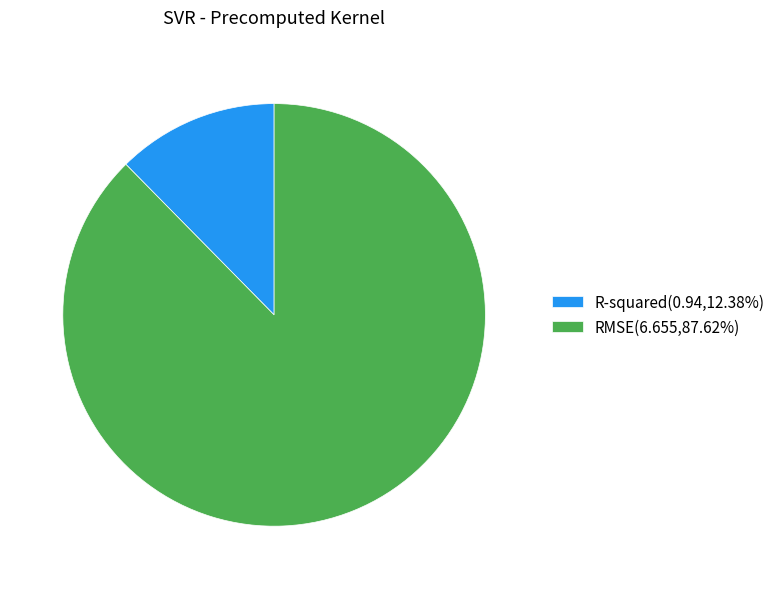

Is the sum of RMSE(6.655,87.62%) and R-squared(0.94,12.38%) greater than half?

Yes